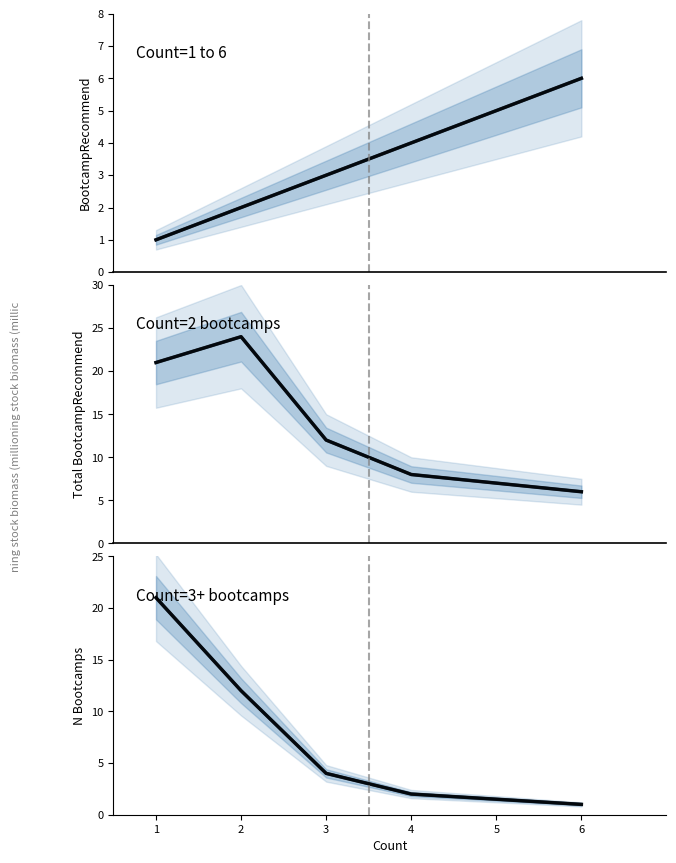

Is it true that Total BootcampRecommend equals 24 at 2?

True